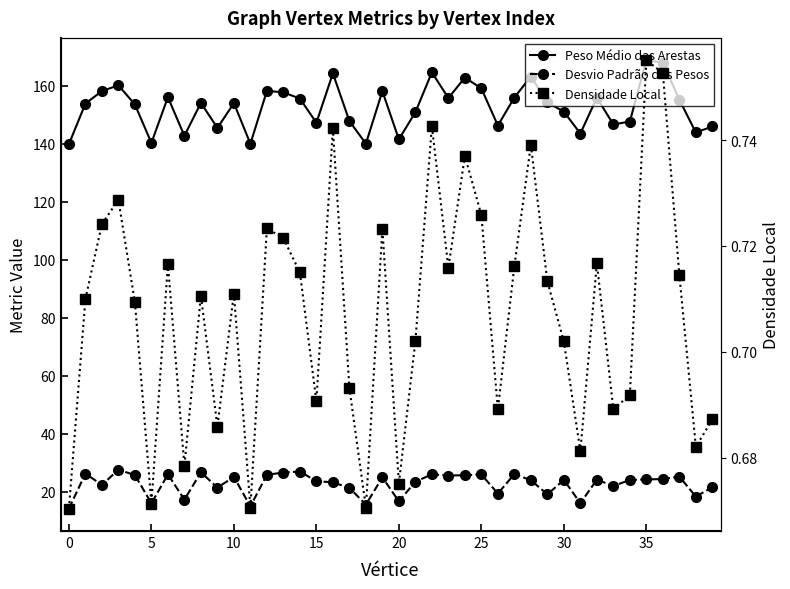

How many data points does each series have?

40